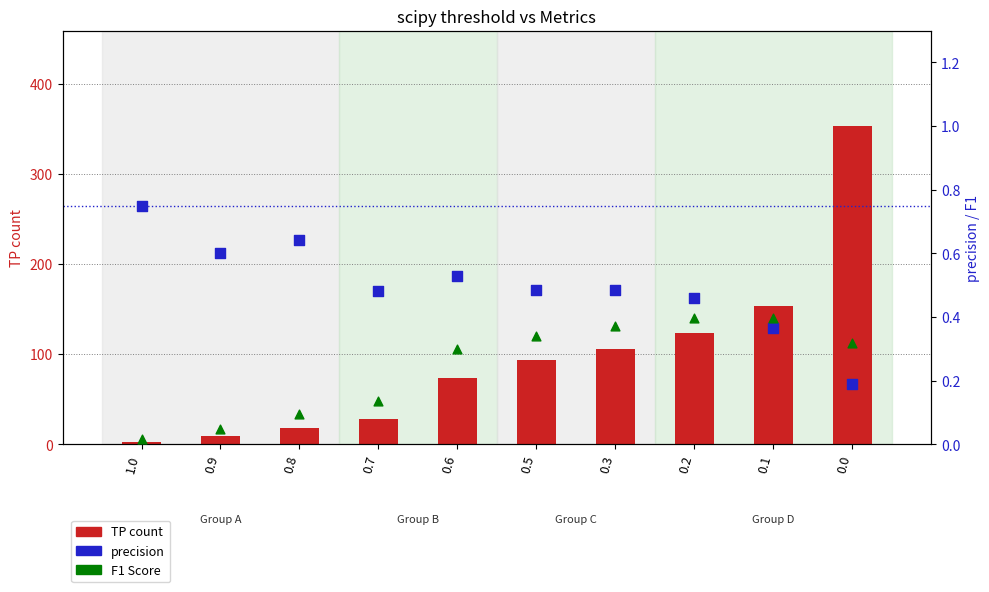

Which series has the widest spread of Y values?

TP count